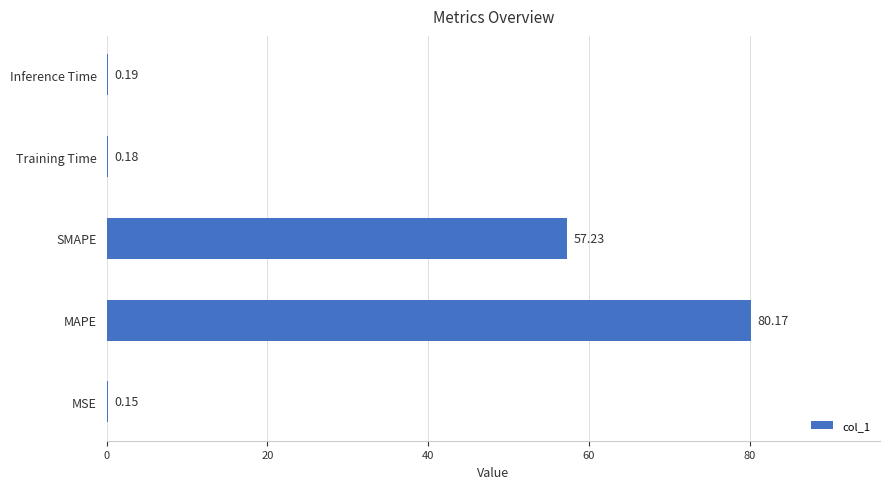

What is the change in value from MSE to SMAPE?

+57.1